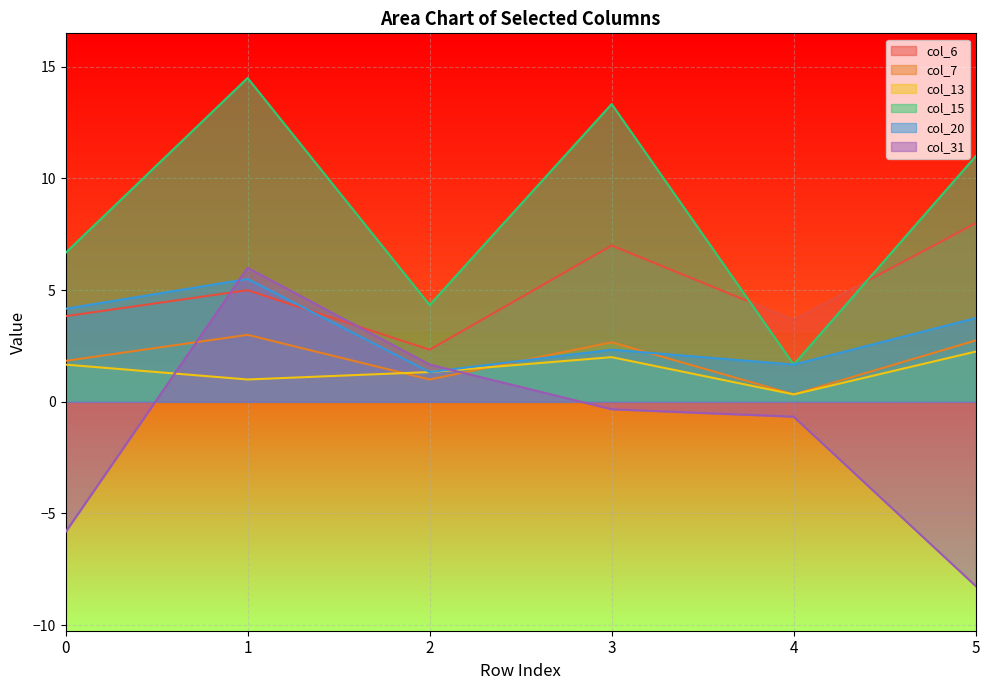

True or false: col_7 has more than 1 interior local peaks.

True